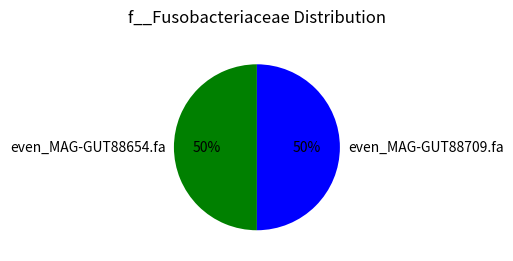

What percentage is the even_MAG-GUT88709.fa slice, to the nearest percent?

50%